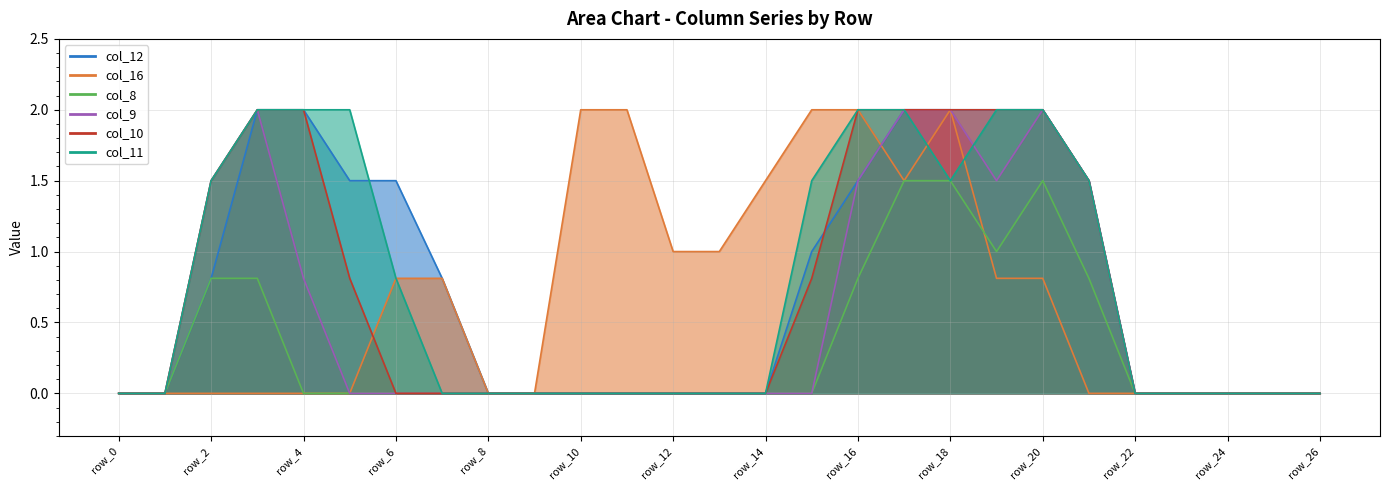

Rank the series by their maximum value, from lowest to highest.

col_8, col_12, col_16, col_9, col_10, col_11